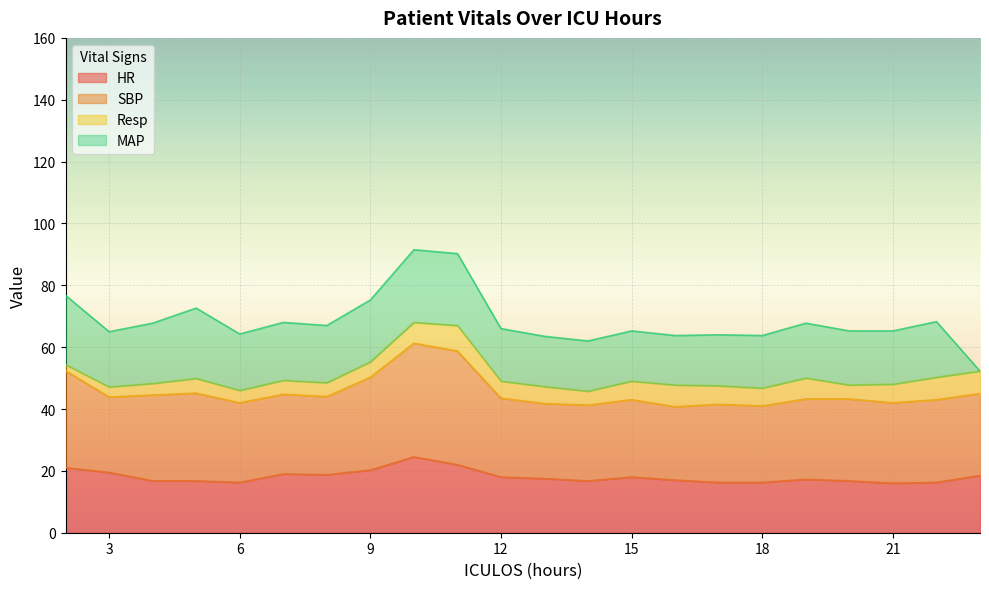

Which category has the highest value in the Resp series?

11